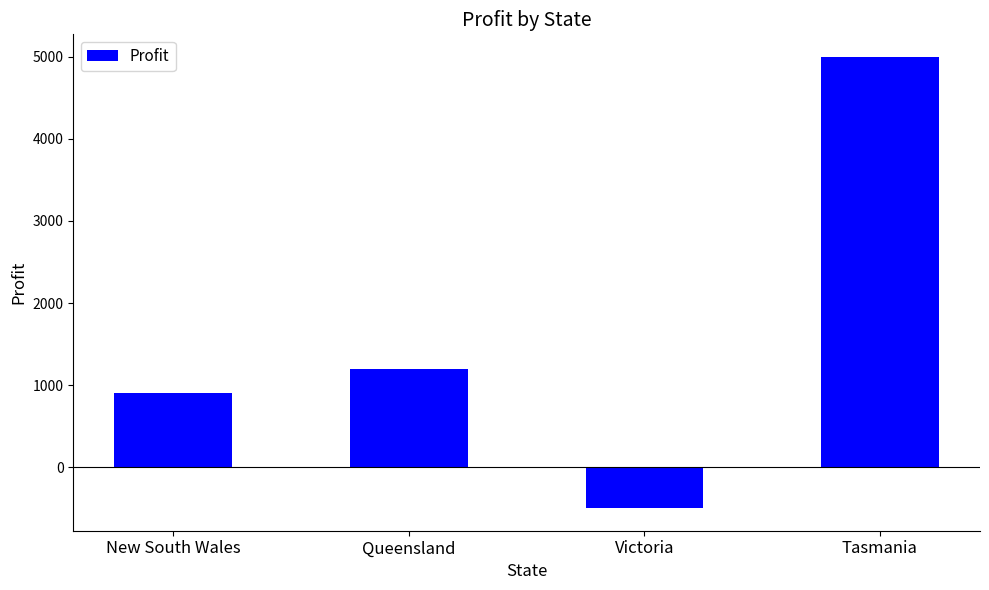

What position from the left is Queensland?

2